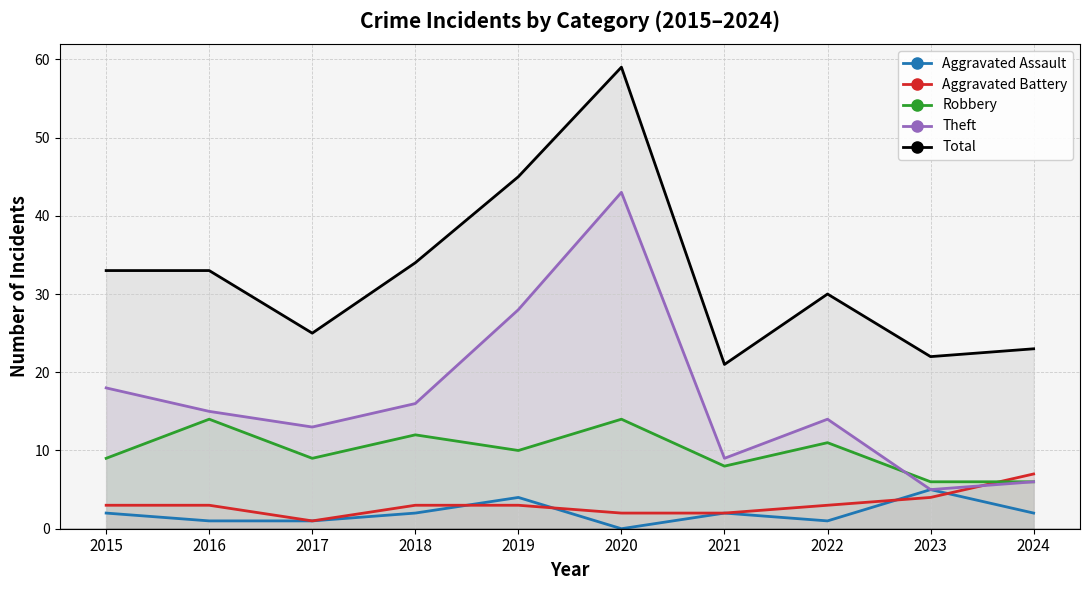

Where does the Total series first go above 33?

2018